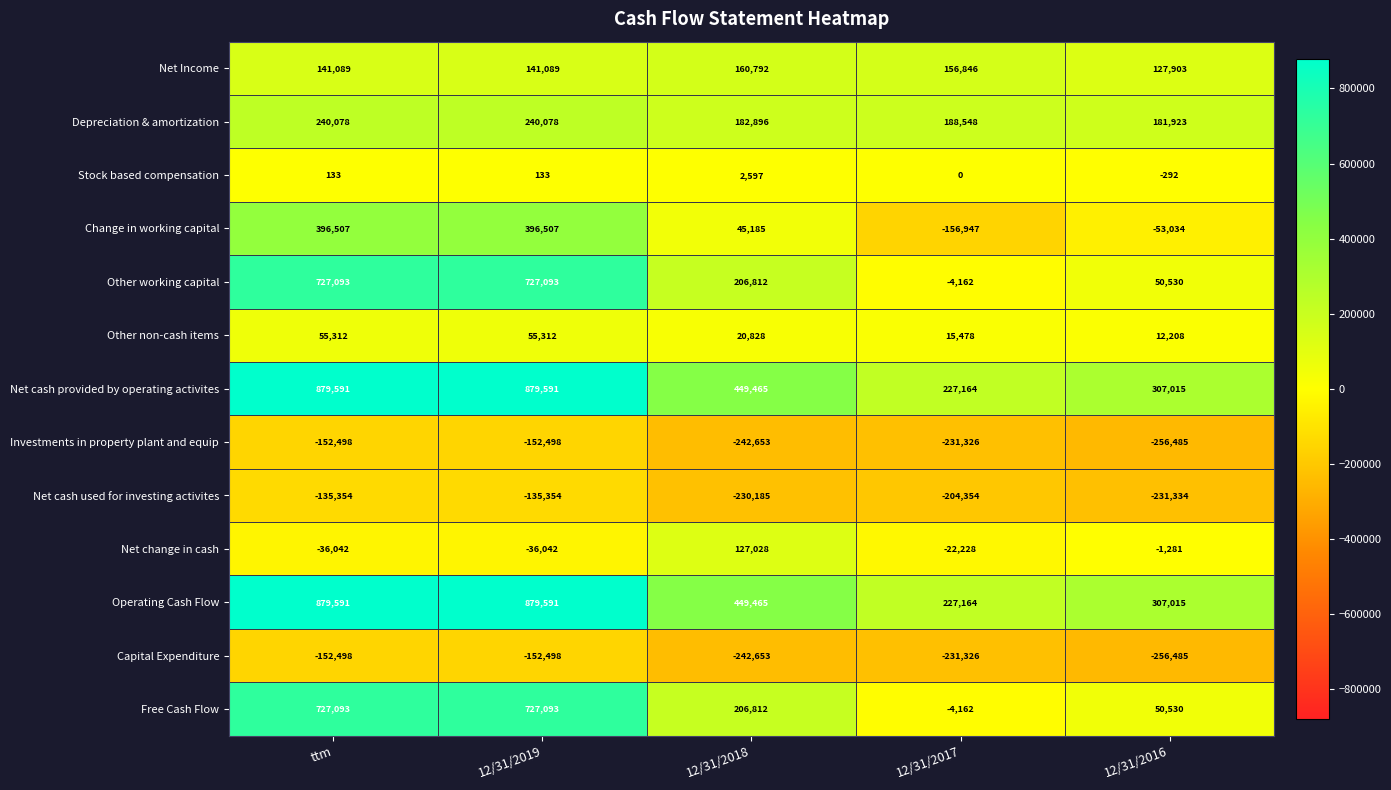

What is the difference between the Capital Expenditure values at 12/31/2017 and 12/31/2018?

11327